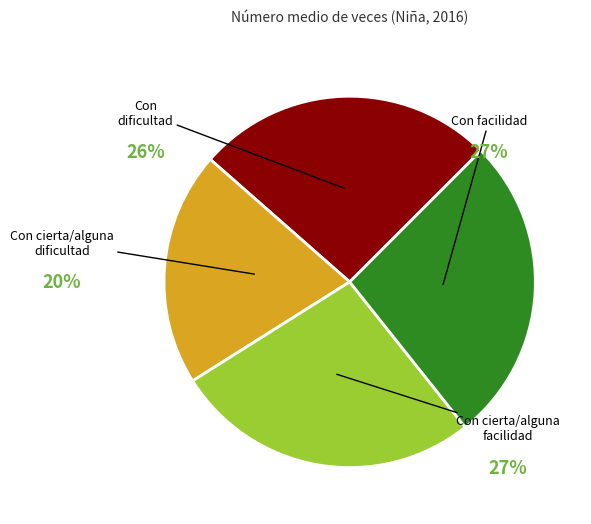

Does any single category account for the majority?

No